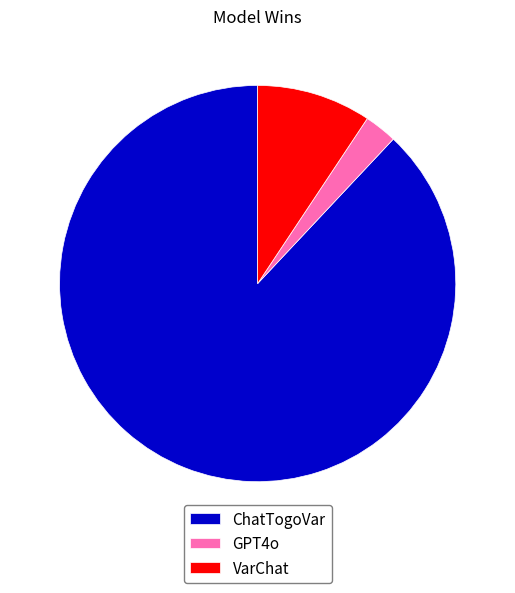

The VarChat slice represents 1% of the pie. True or false?

False